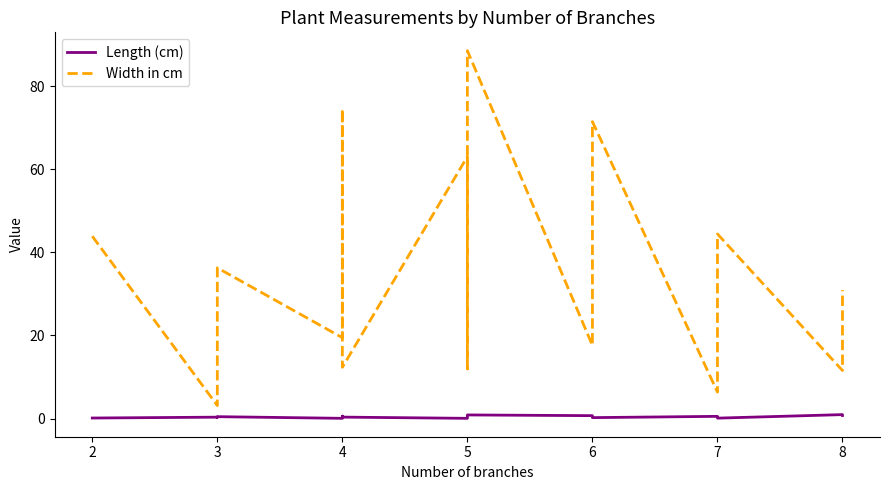

Does the chart have visible grid lines?

No